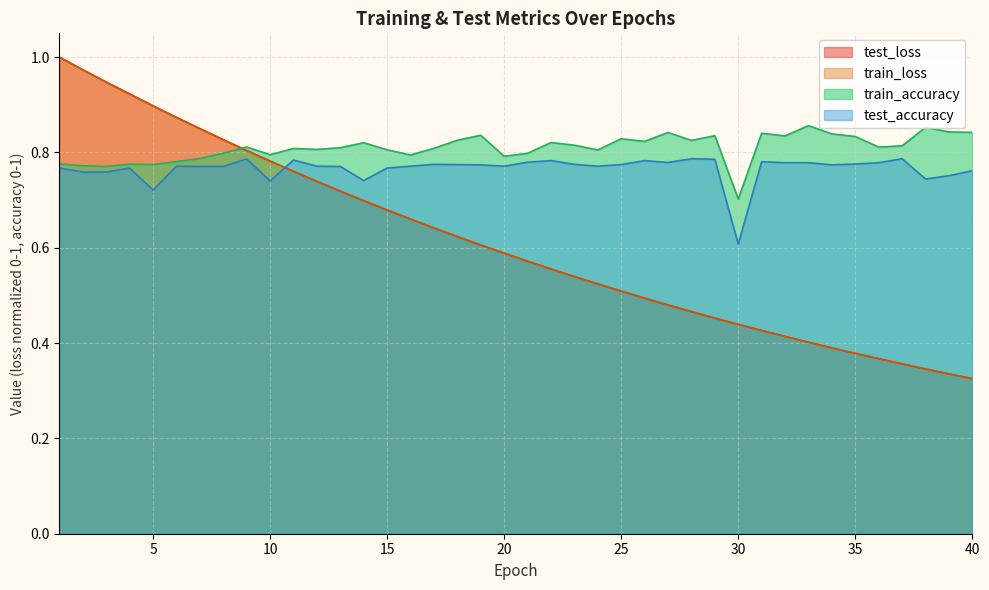

Reading right to left, extract all data points from this chart.

test_loss: 40=0.3	39=0.3	38=0.3	37=0.4	36=0.4	35=0.4	34=0.4	33=0.4	32=0.4	31=0.4	30=0.4	29=0.5	28=0.5	27=0.5	26=0.5	25=0.5	24=0.5	23=0.5	22=0.6	21=0.6	20=0.6	19=0.6	18=0.6	17=0.6	16=0.7	15=0.7	14=0.7	13=0.7	12=0.7	11=0.8	10=0.8	9=0.8	8=0.8	7=0.8	6=0.9	5=0.9	4=0.9	3=0.9	2=1.0	1=1.0
train_loss: 40=0.3	39=0.3	38=0.3	37=0.4	36=0.4	35=0.4	34=0.4	33=0.4	32=0.4	31=0.4	30=0.4	29=0.5	28=0.5	27=0.5	26=0.5	25=0.5	24=0.5	23=0.5	22=0.6	21=0.6	20=0.6	19=0.6	18=0.6	17=0.6	16=0.7	15=0.7	14=0.7	13=0.7	12=0.7	11=0.8	10=0.8	9=0.8	8=0.8	7=0.8	6=0.9	5=0.9	4=0.9	3=0.9	2=1.0	1=1.0
test_accuracy: 40=0.8	39=0.8	38=0.7	37=0.8	36=0.8	35=0.8	34=0.8	33=0.8	32=0.8	31=0.8	30=0.6	29=0.8	28=0.8	27=0.8	26=0.8	25=0.8	24=0.8	23=0.8	22=0.8	21=0.8	20=0.8	19=0.8	18=0.8	17=0.8	16=0.8	15=0.8	14=0.7	13=0.8	12=0.8	11=0.8	10=0.7	9=0.8	8=0.8	7=0.8	6=0.8	5=0.7	4=0.8	3=0.8	2=0.8	1=0.8
train_accuracy: 40=0.8	39=0.8	38=0.9	37=0.8	36=0.8	35=0.8	34=0.8	33=0.9	32=0.8	31=0.8	30=0.7	29=0.8	28=0.8	27=0.8	26=0.8	25=0.8	24=0.8	23=0.8	22=0.8	21=0.8	20=0.8	19=0.8	18=0.8	17=0.8	16=0.8	15=0.8	14=0.8	13=0.8	12=0.8	11=0.8	10=0.8	9=0.8	8=0.8	7=0.8	6=0.8	5=0.8	4=0.8	3=0.8	2=0.8	1=0.8